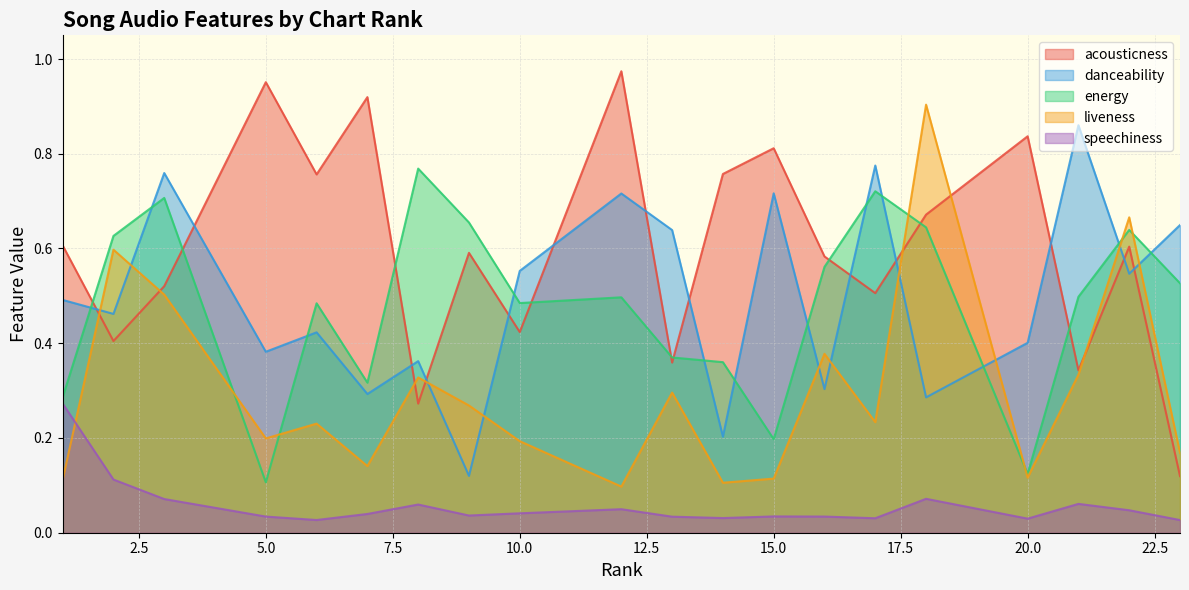

What is the sum of the danceability values at 16 and 23?

1.0